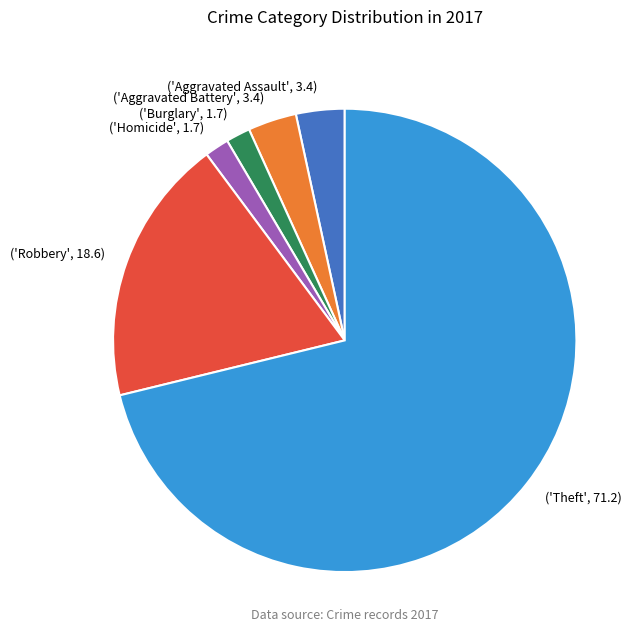

Do ('Robbery', 18.6) and ('Aggravated Battery', 3.4) together represent more than half of the pie?

No